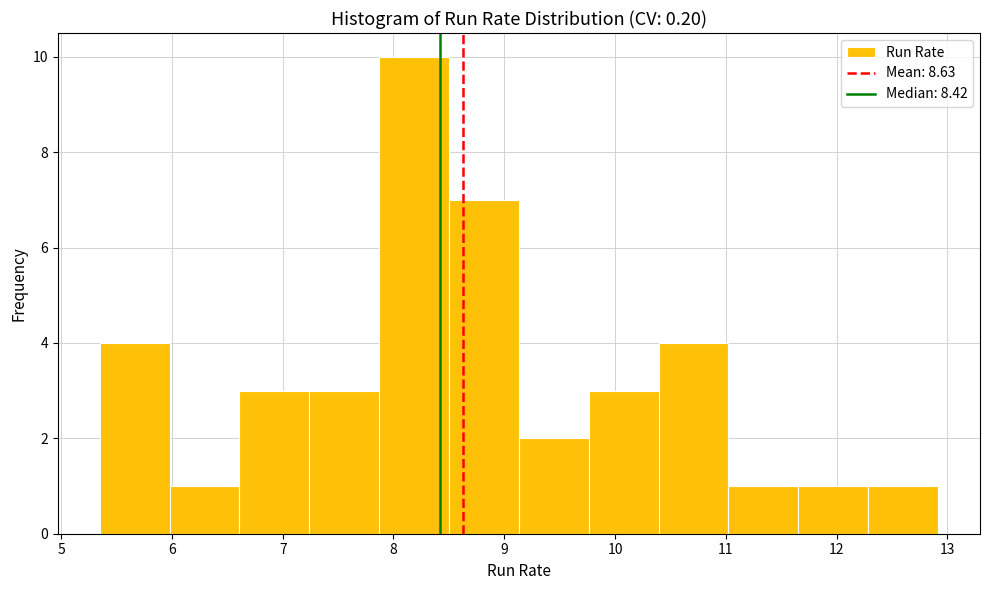

Reading left to right, transcribe this chart: for each bar, give the range it covers on the x-axis and its height. Neither the bar edges nor the heights are printed on the chart, so give them approximately, as read against the axes.

5.3 to 6.0: 4
6.0 to 6.6: 1
6.6 to 7.2: 3
7.2 to 7.9: 3
7.9 to 8.5: 10
8.5 to 9.1: 7
9.1 to 9.8: 2
9.8 to 10.4: 3
10.4 to 11.0: 4
11.0 to 11.7: 1
11.7 to 12.3: 1
12.3 to 12.9: 1